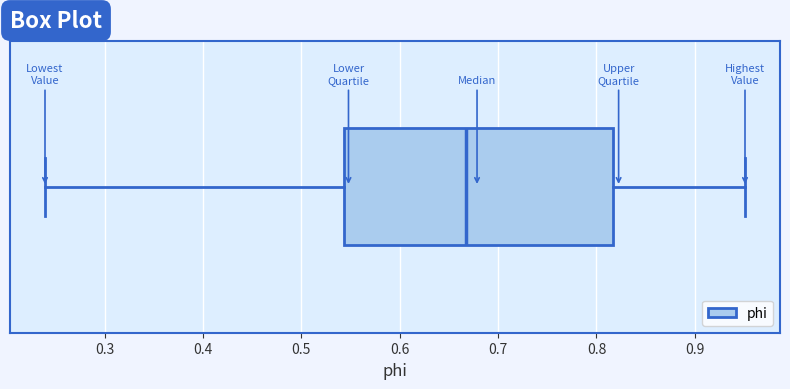

Where does the right whisker of the box end on the x-axis? The values are not printed on the chart, so give them approximately, as read against the axis.

0.95